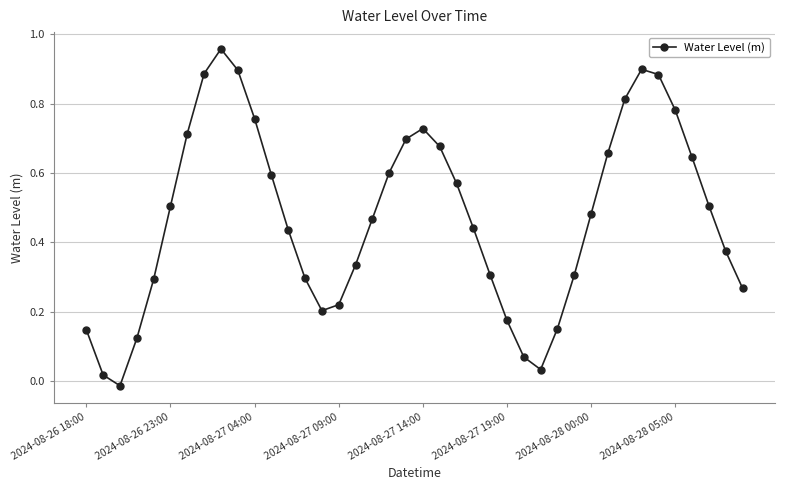

How many data points does each series have?

40